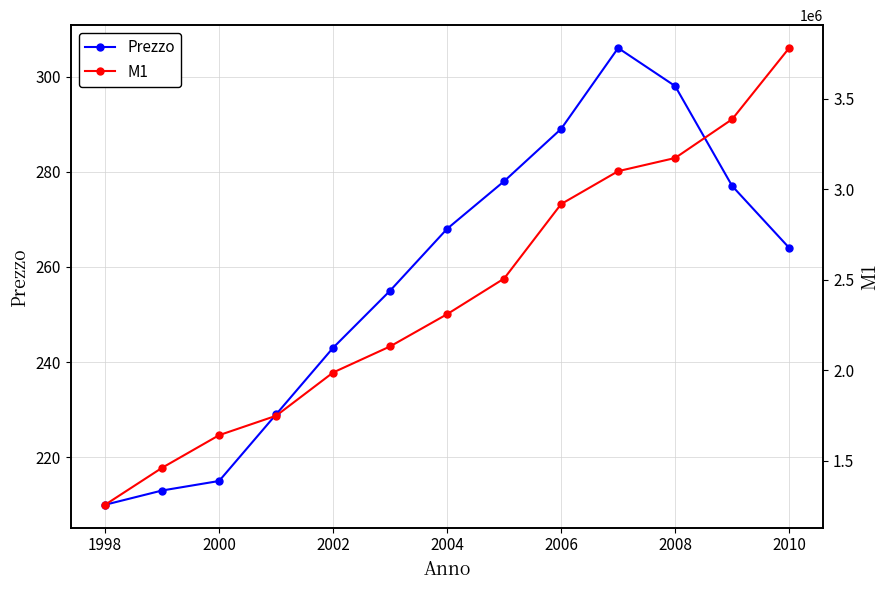

Which series has the widest spread of values?

M1